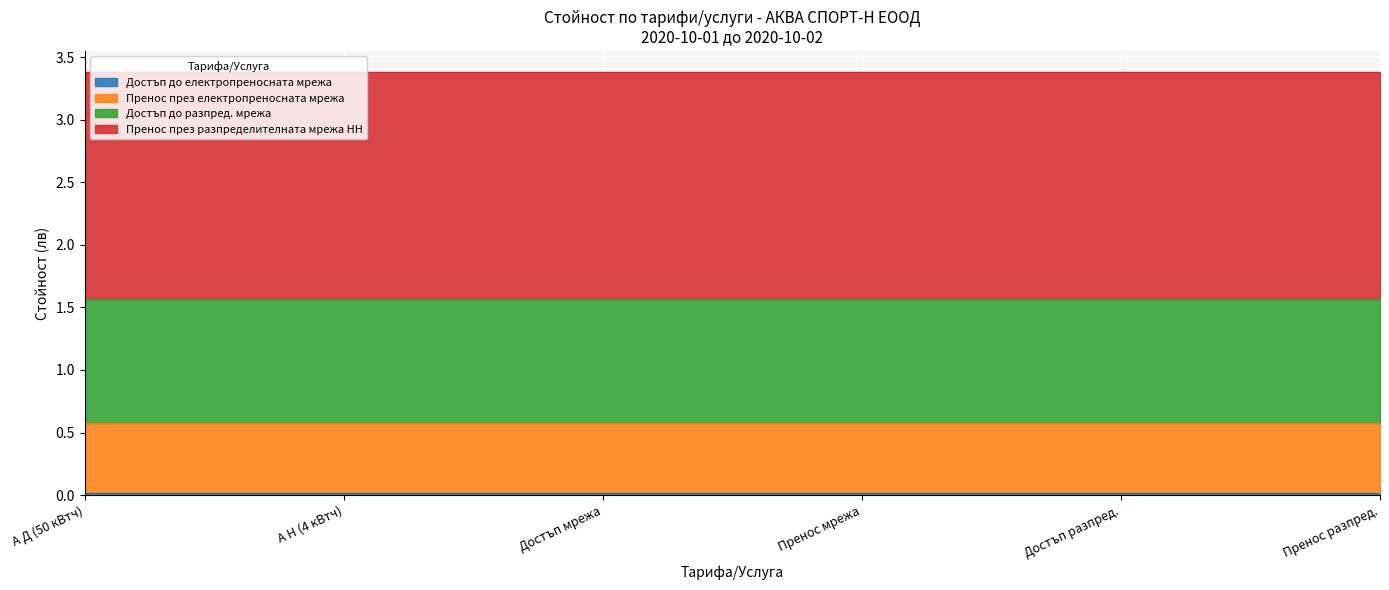

Is the value of Пренос през електропреносната мрежа at А Н (4 кВтч) greater than the value of Достъп до разпред. мрежа at Пренос мрежа?

No